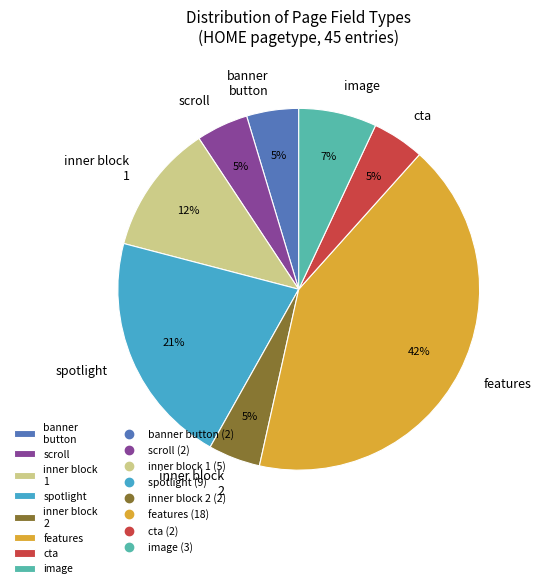

Which category has the biggest portion of the pie?

features